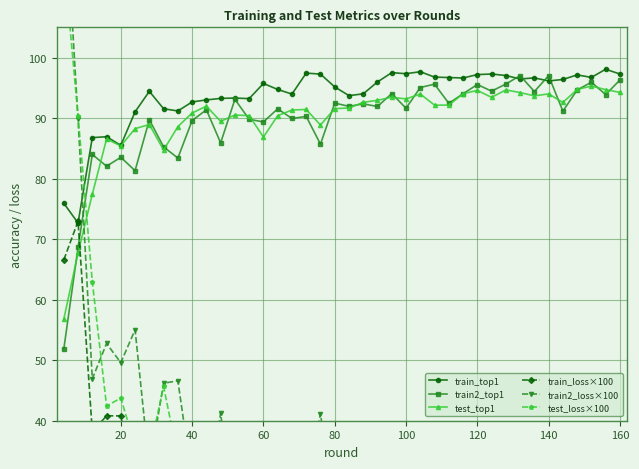

Where is train_top1 nearest to the value 85?

20